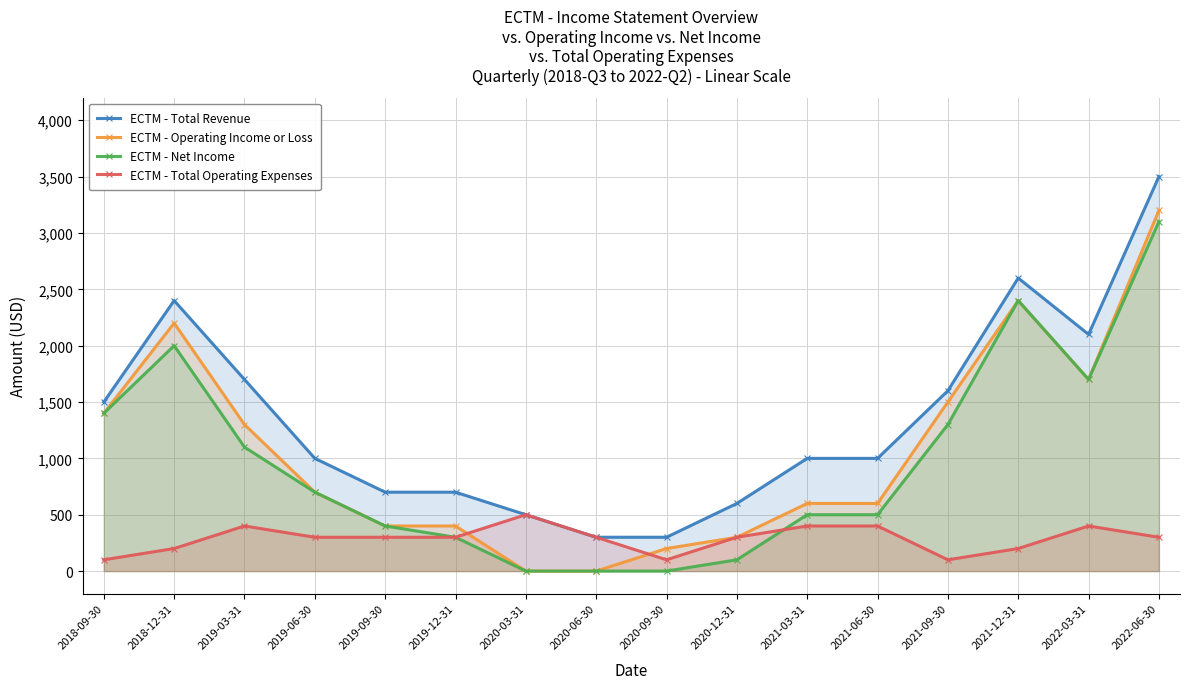

The ECTM - Operating Income or Loss series shows 1300 at 2019-03-31. True or false?

True